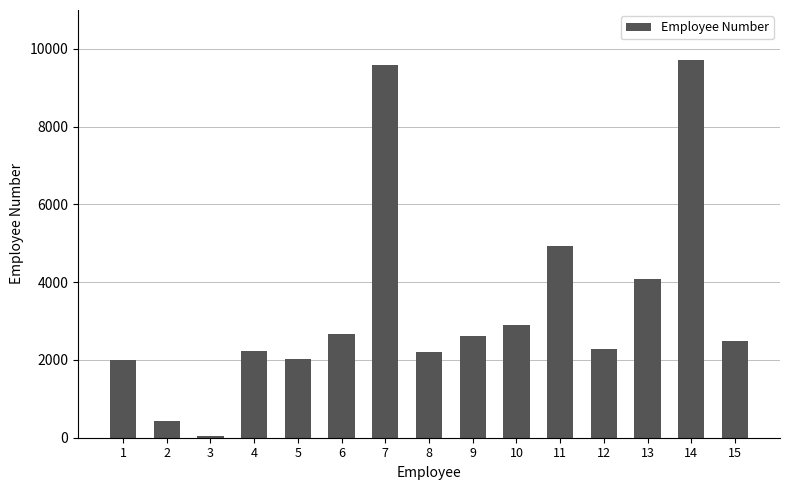

What is the minimum value shown in the chart?

55